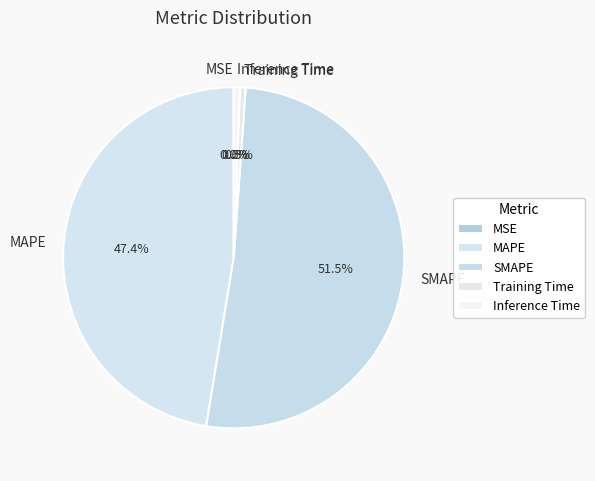

What percentage do MAPE and SMAPE together represent?

98.9%